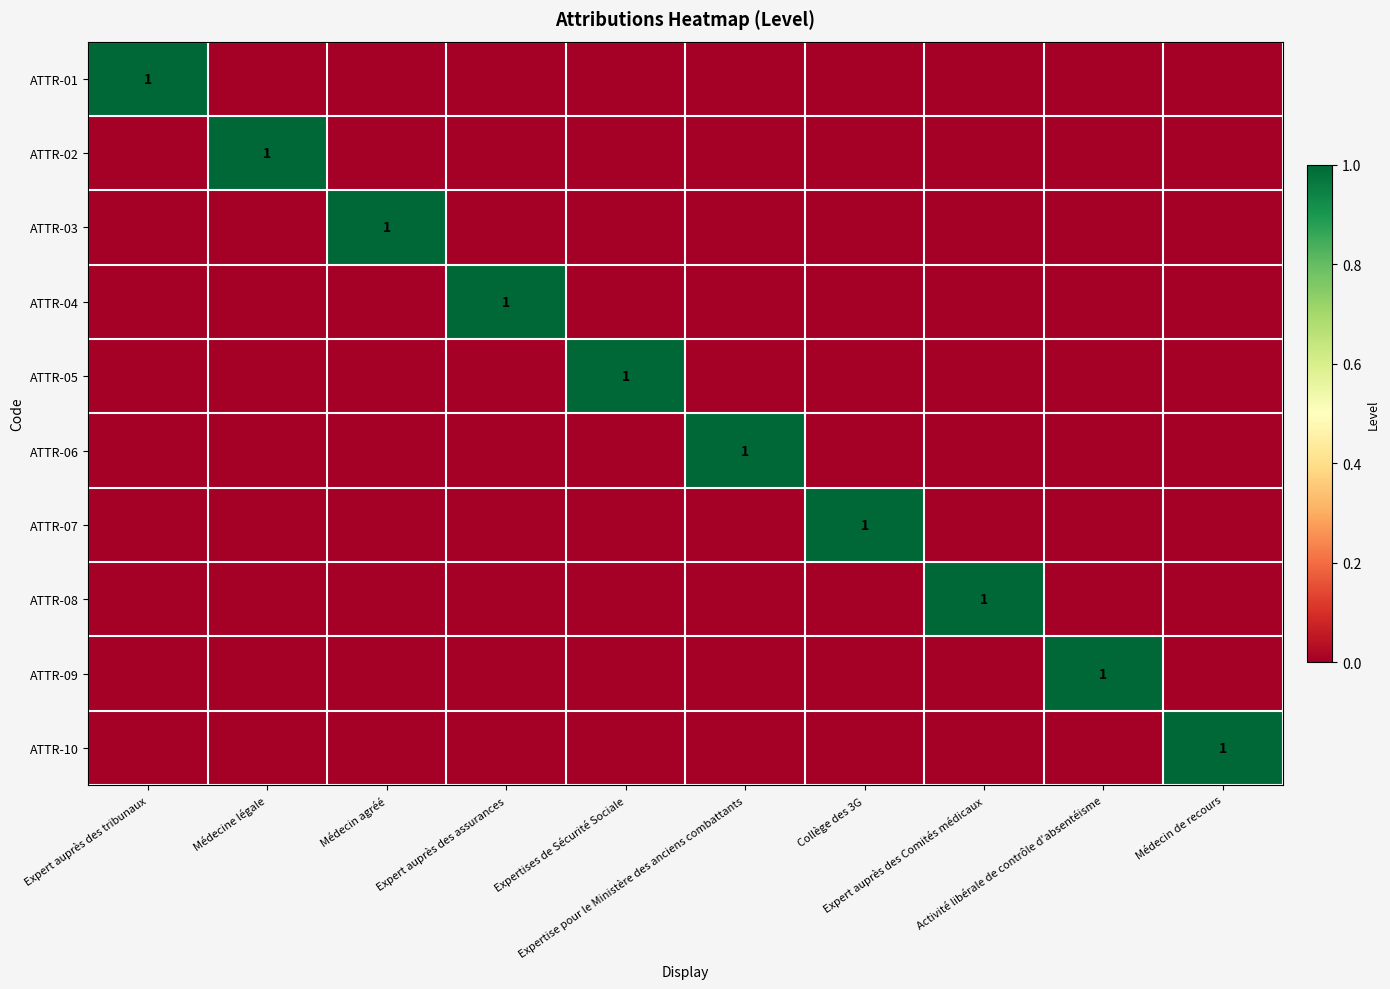

At which label is ATTR-10 closest to 0?

Expert auprès des tribunaux